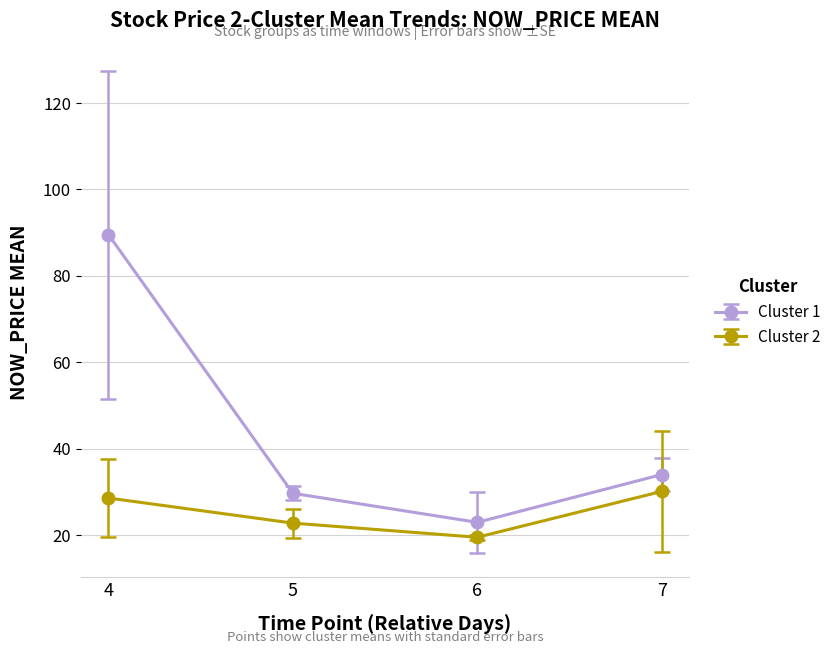

What are all the series names shown in the legend?

Cluster 1, Cluster 2